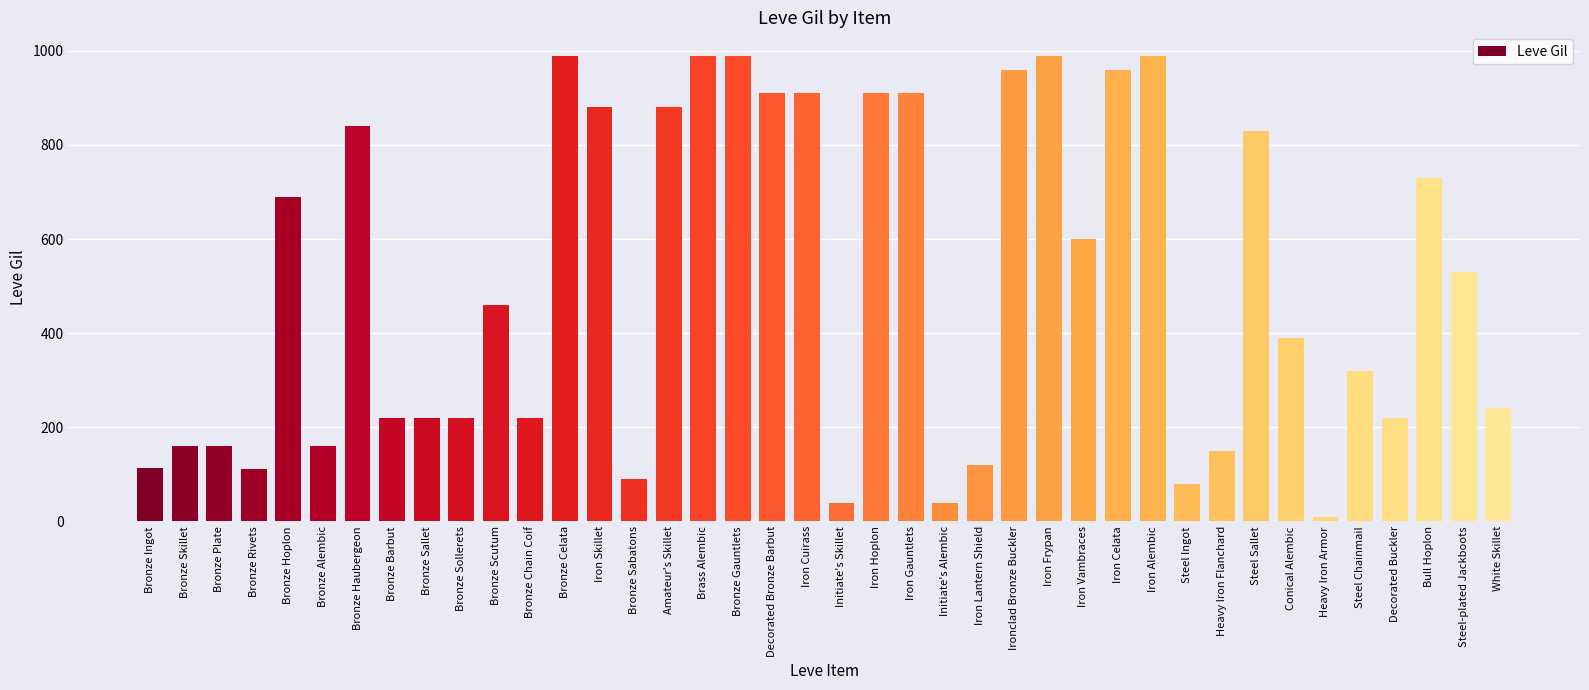

The value at Steel-plated Jackboots is 530. True or false?

True